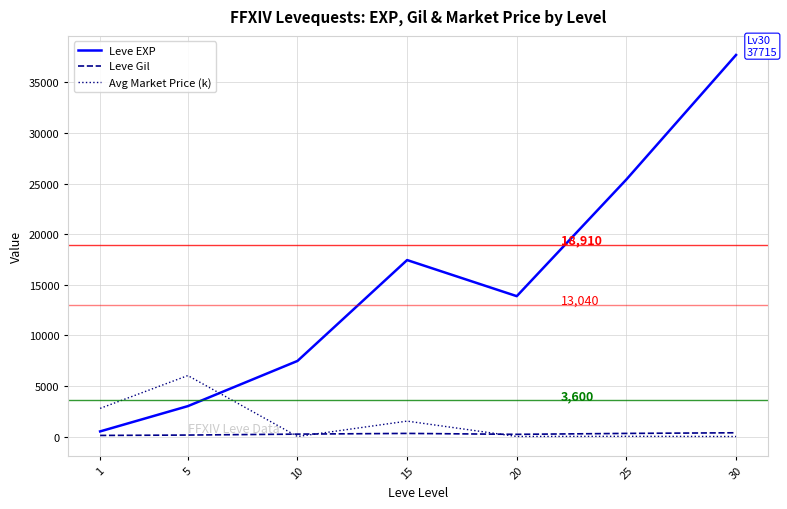

Where do Avg Market Price (k) and Leve EXP first cross each other?

5 and 10